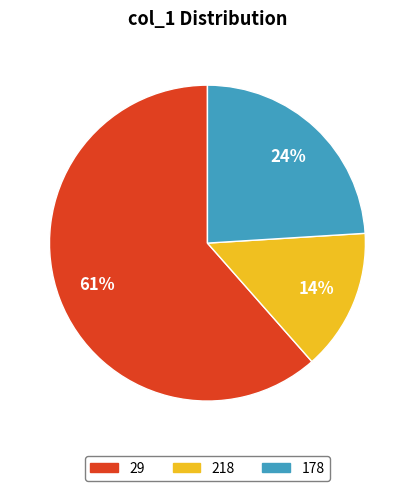

Rank the categories by value from lowest to highest.

218, 178, 29